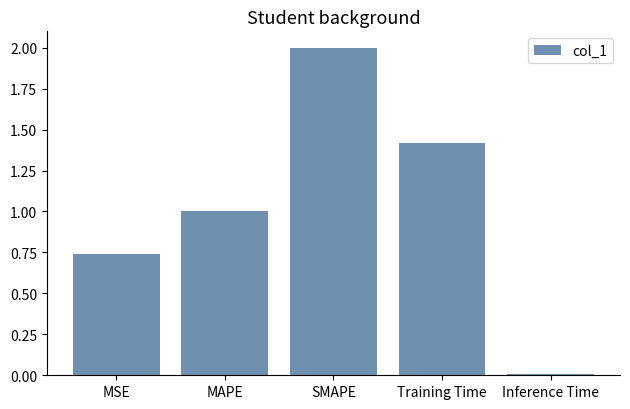

List the labels in order of value, smallest first.

Inference Time, MSE, MAPE, Training Time, SMAPE